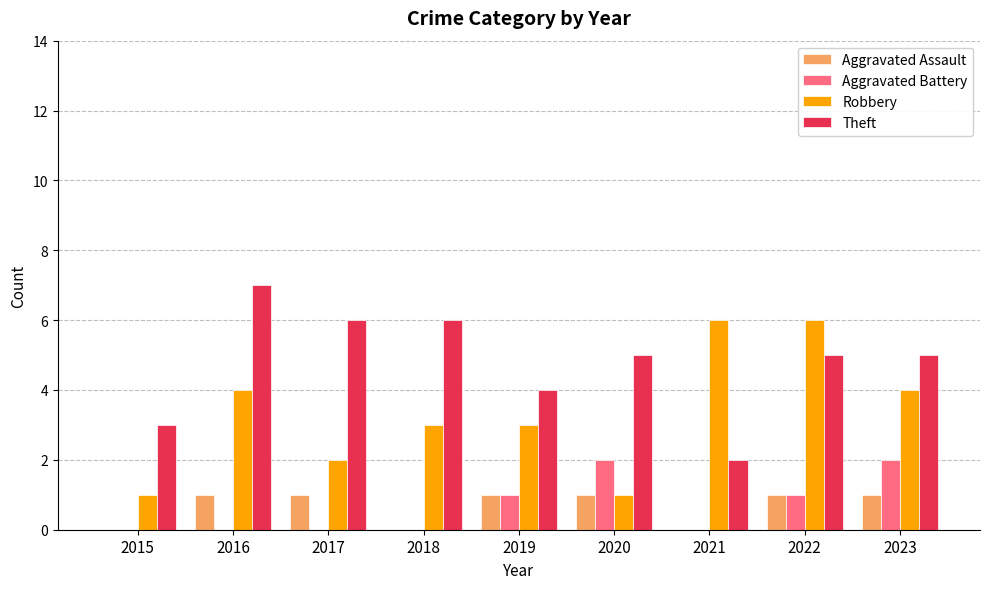

Count the Theft values in the range 4 to 6.

6